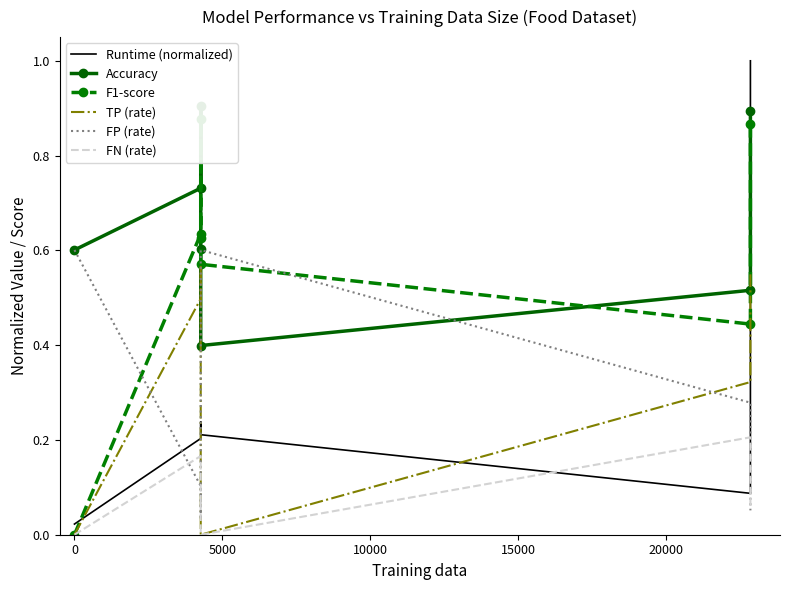

What is the spread (max minus min) of values at 10000?

0.6